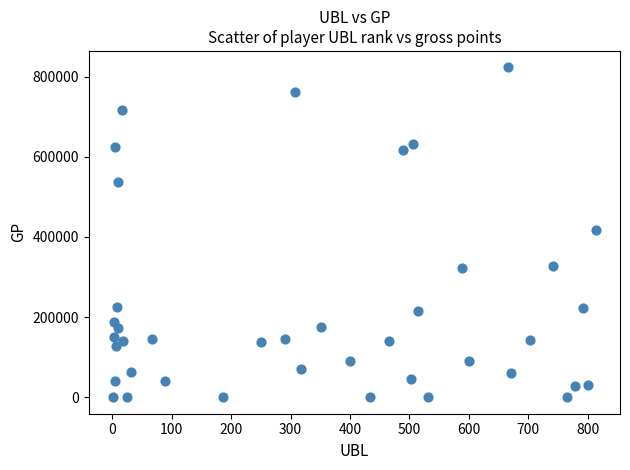

What is the range of X values (max minus min)?

813